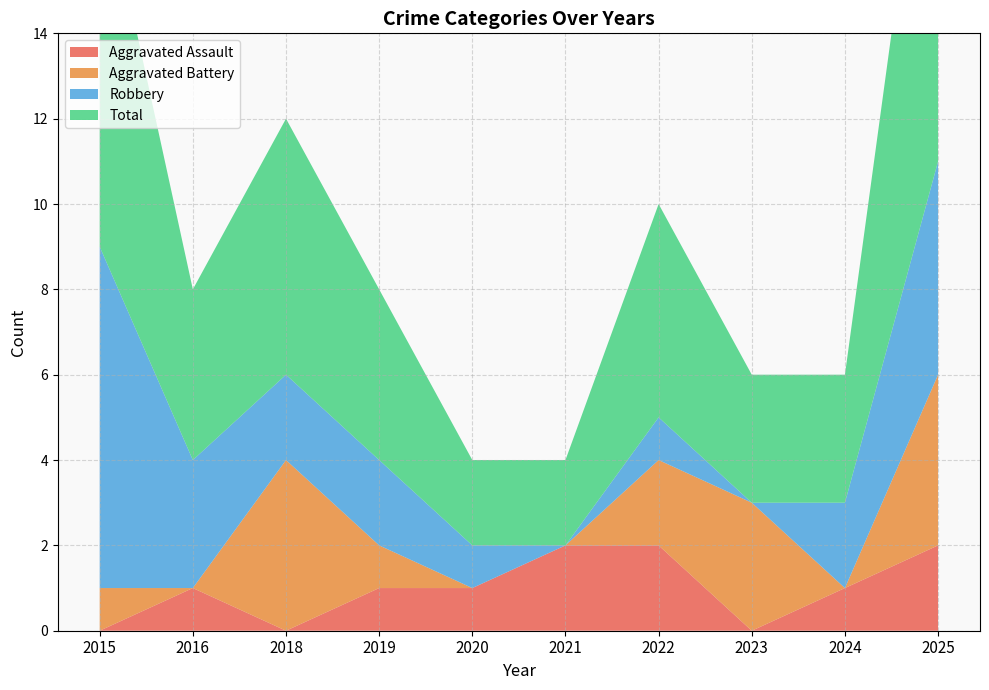

Reading left to right, list all the values displayed in this chart.

Aggravated Assault: 2015=0	2016=1	2018=0	2019=1	2020=1	2021=2	2022=2	2023=0	2024=1	2025=2
Aggravated Battery: 2015=1	2016=0	2018=4	2019=1	2020=0	2021=0	2022=2	2023=3	2024=0	2025=4
Robbery: 2015=8	2016=3	2018=2	2019=2	2020=1	2021=0	2022=1	2023=0	2024=2	2025=5
Total: 2015=9	2016=4	2018=6	2019=4	2020=2	2021=2	2022=5	2023=3	2024=3	2025=11